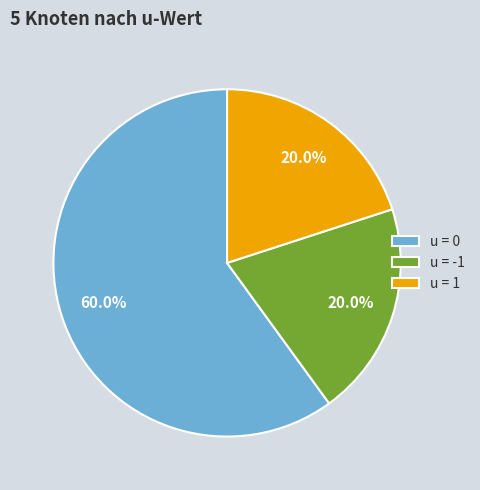

Approximately how many times larger is the value at u = 1 compared to u = 0?

0.3